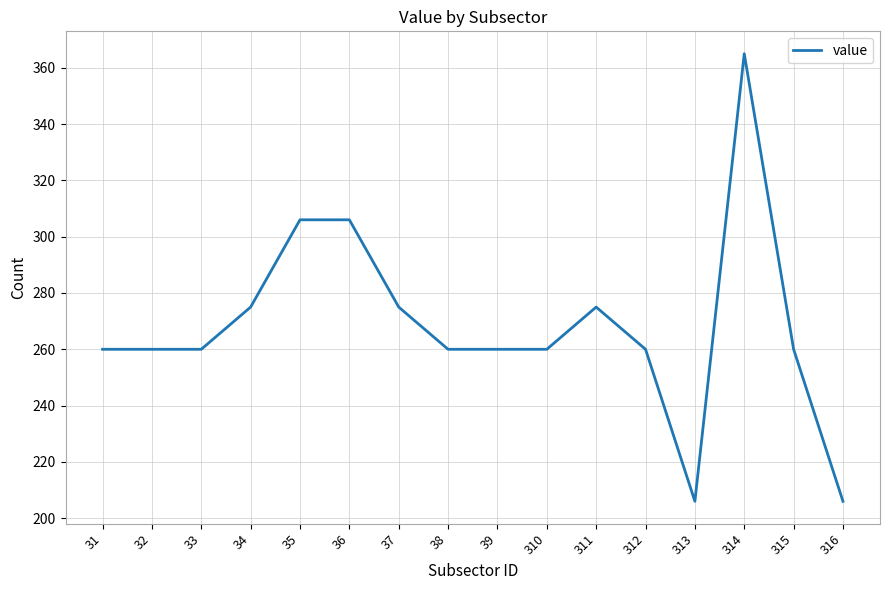

Reading left to right, list all the values displayed in this chart.

31=260	32=260	33=260	34=275	35=306	36=306	37=275	38=260	39=260	310=260	311=275	312=260	313=206	314=365	315=260	316=206